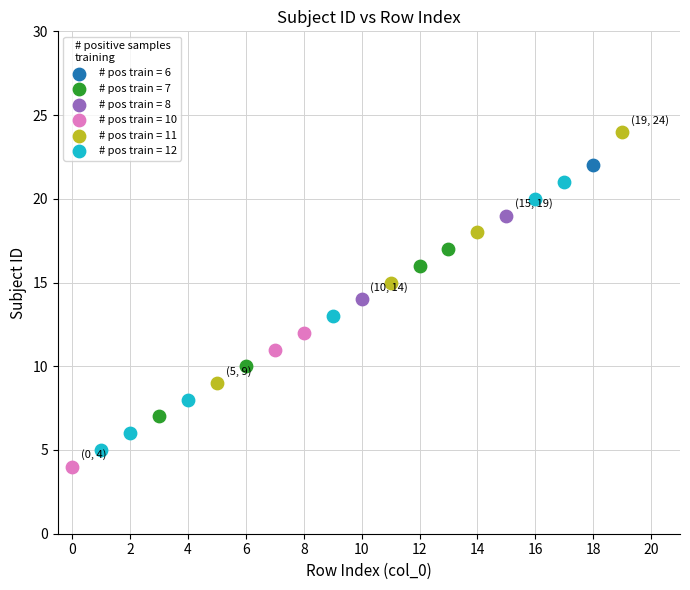

Which series reaches the minimum Y coordinate?

# pos train = 10